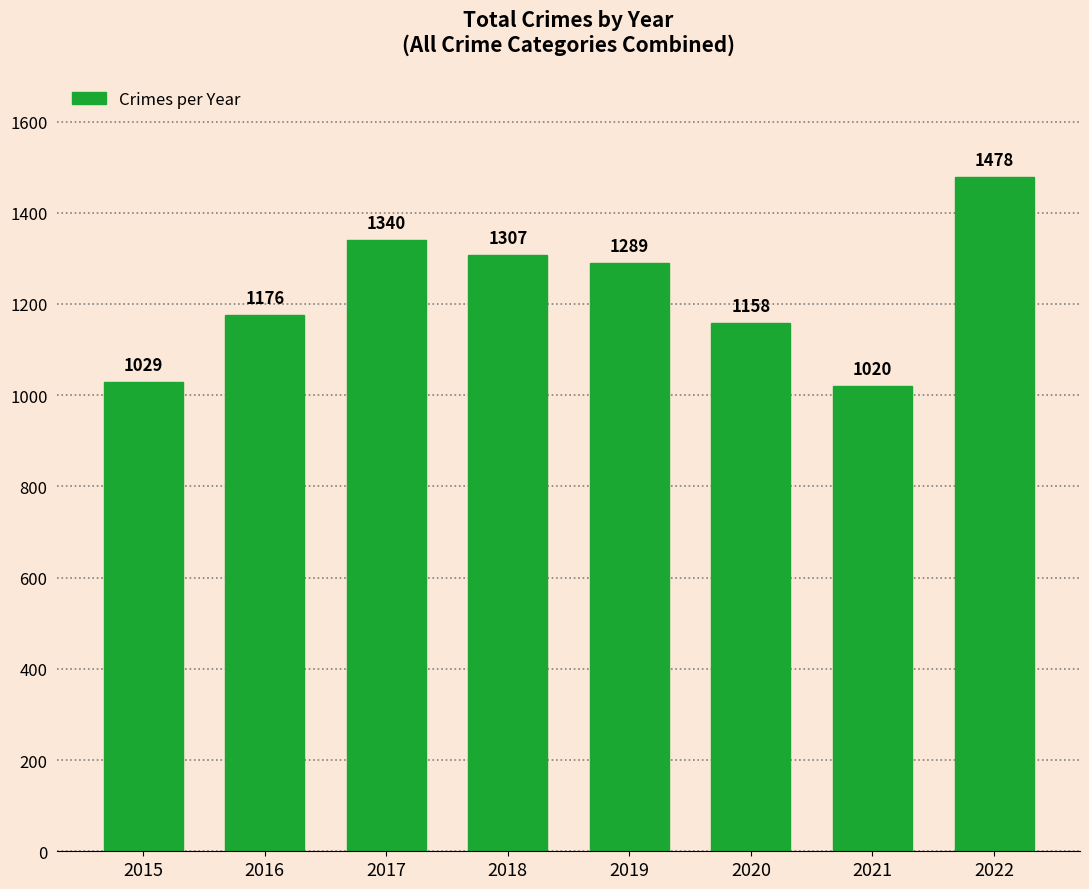

Rank the categories by value from highest to lowest.

2022, 2017, 2018, 2019, 2016, 2020, 2015, 2021